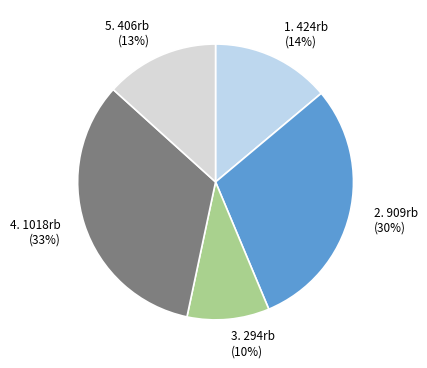

Is it true that 3. 294rb (10%) is 20% of the pie?

False